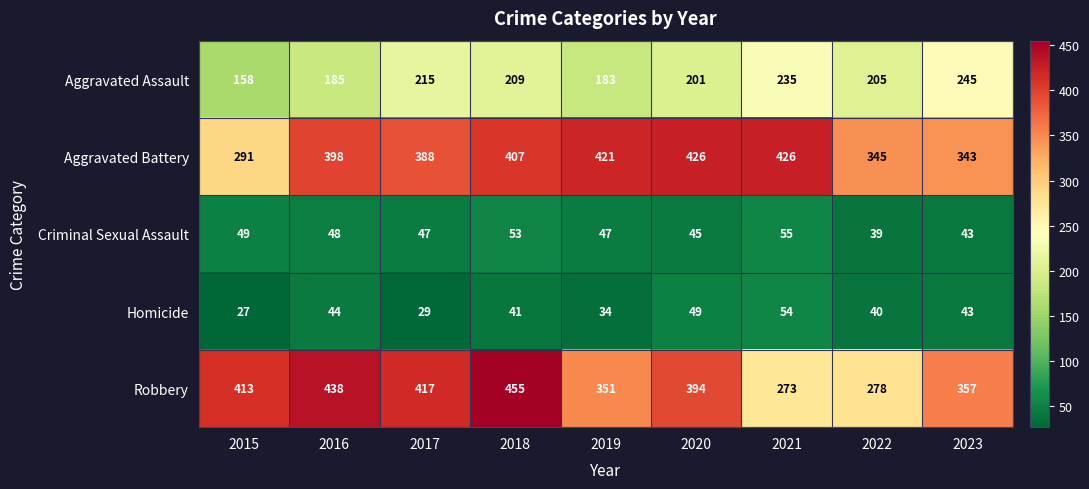

Is it true that Robbery equals 438 at 2016?

True